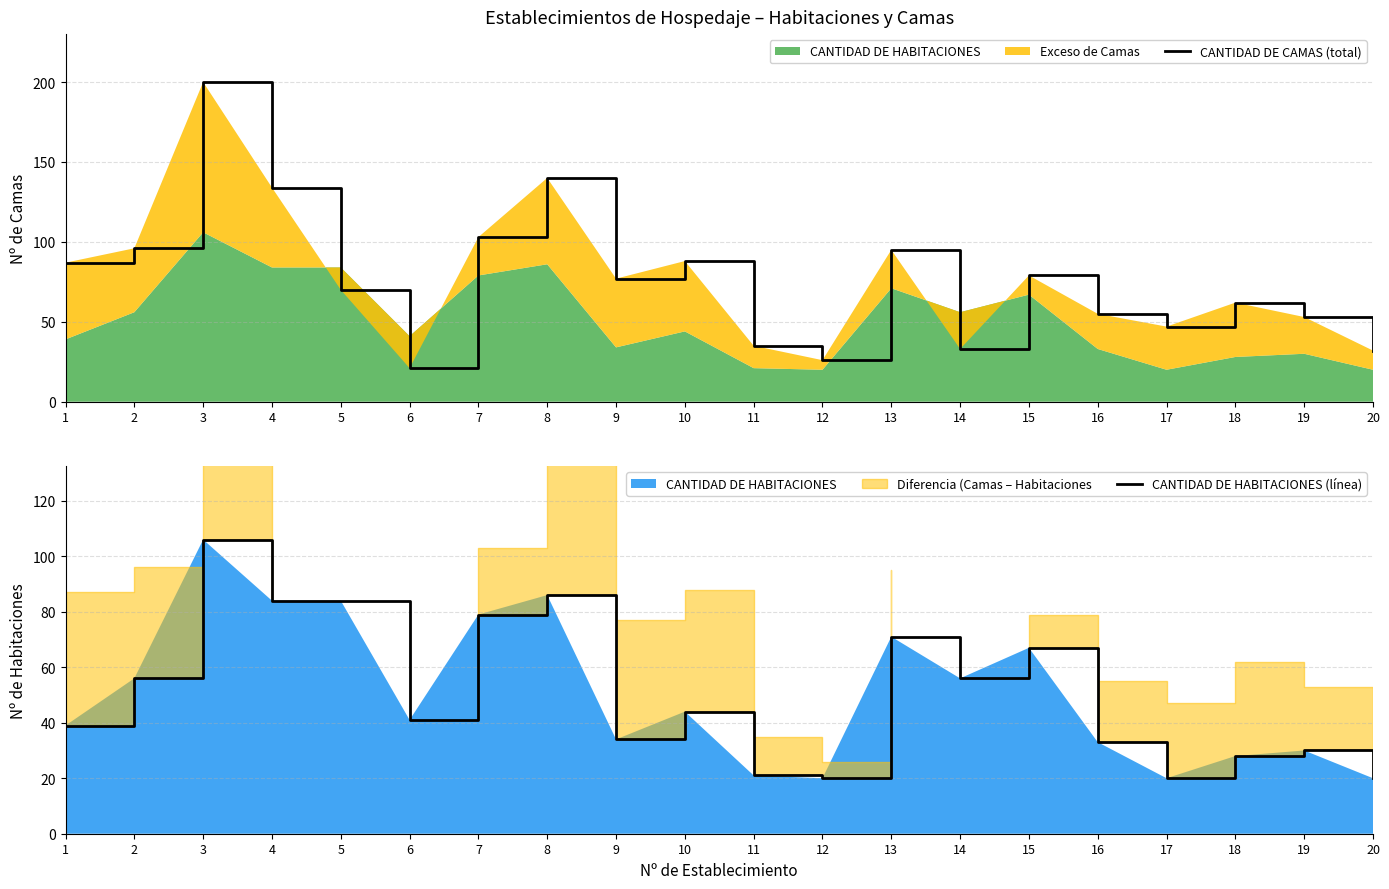

At 1, list the series in order from largest to smallest.

CANTIDAD DE CAMAS (total), CANTIDAD DE HABITACIONES (línea)